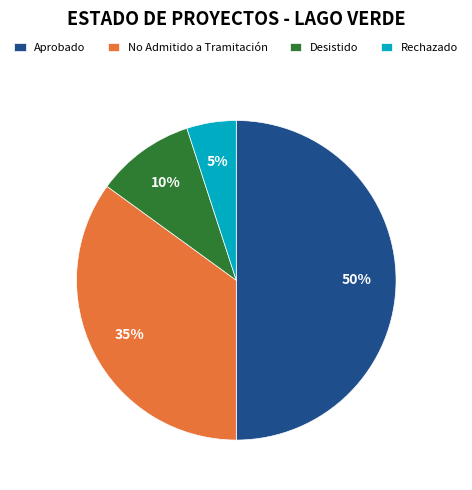

Count the number of slices in the pie.

4